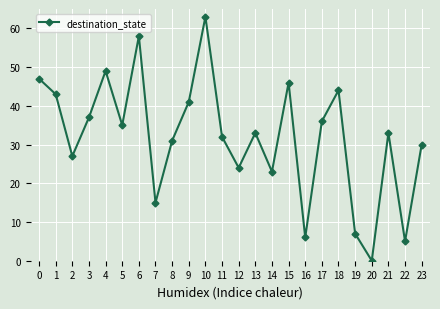

What is the difference between the second highest and minimum values?

58